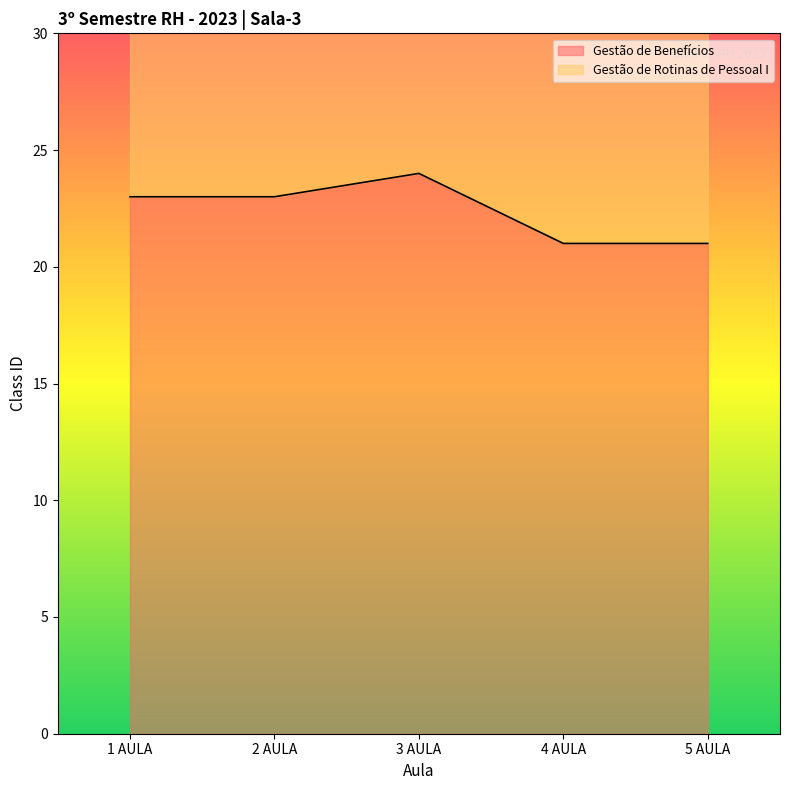

What is the difference between the second highest and second lowest values?

2